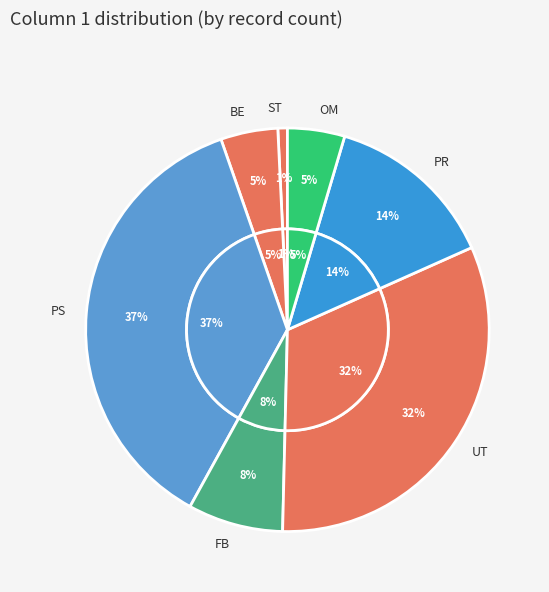

Which category has the smallest portion of the pie?

ST